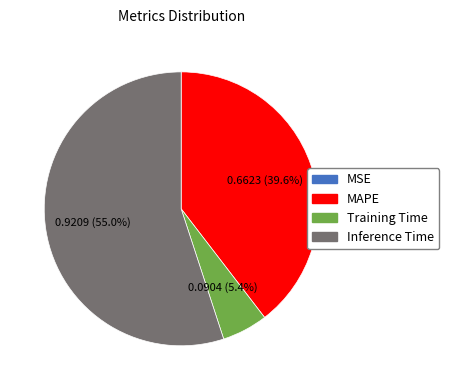

Between MAPE and Training Time, which is larger?

MAPE